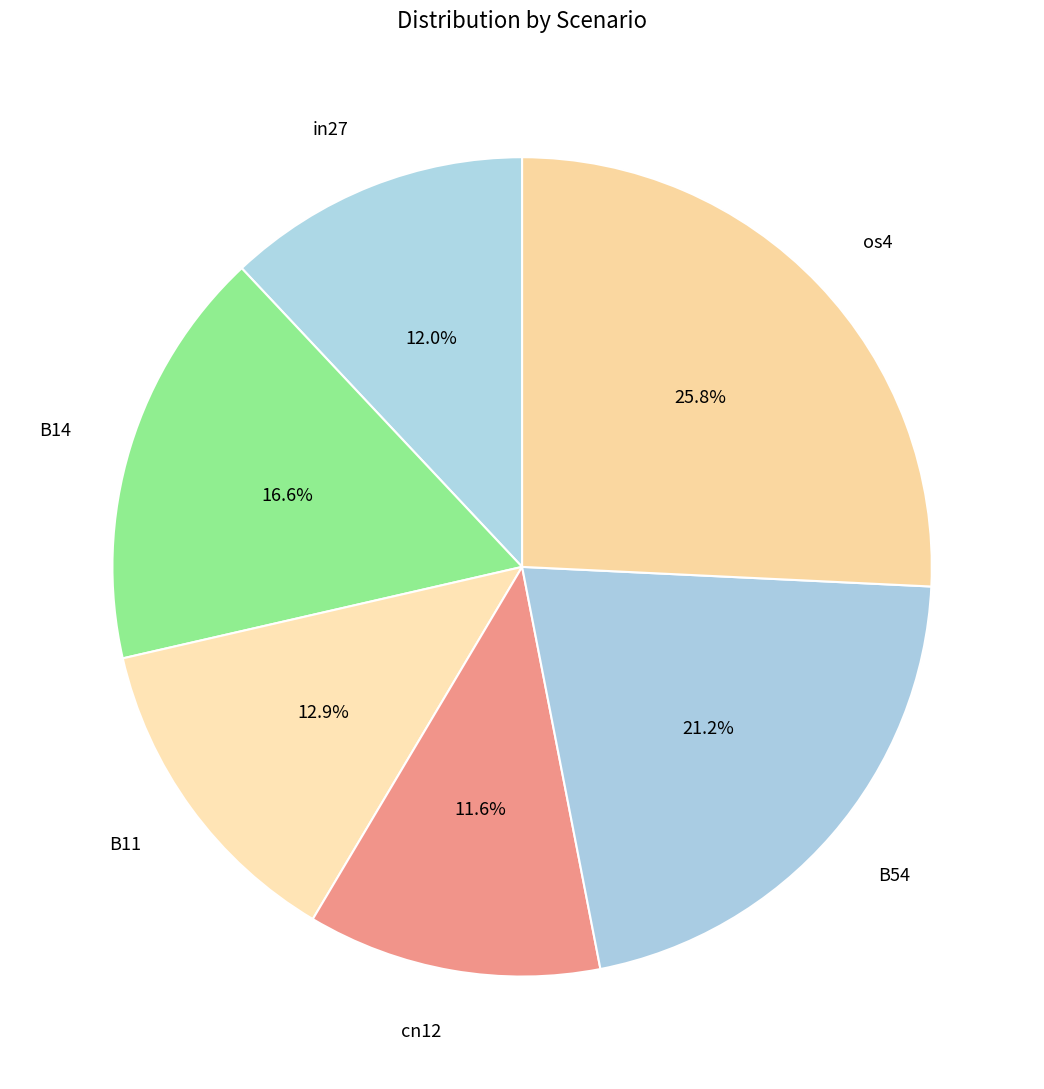

Does B14 account for over 50% of the chart?

No